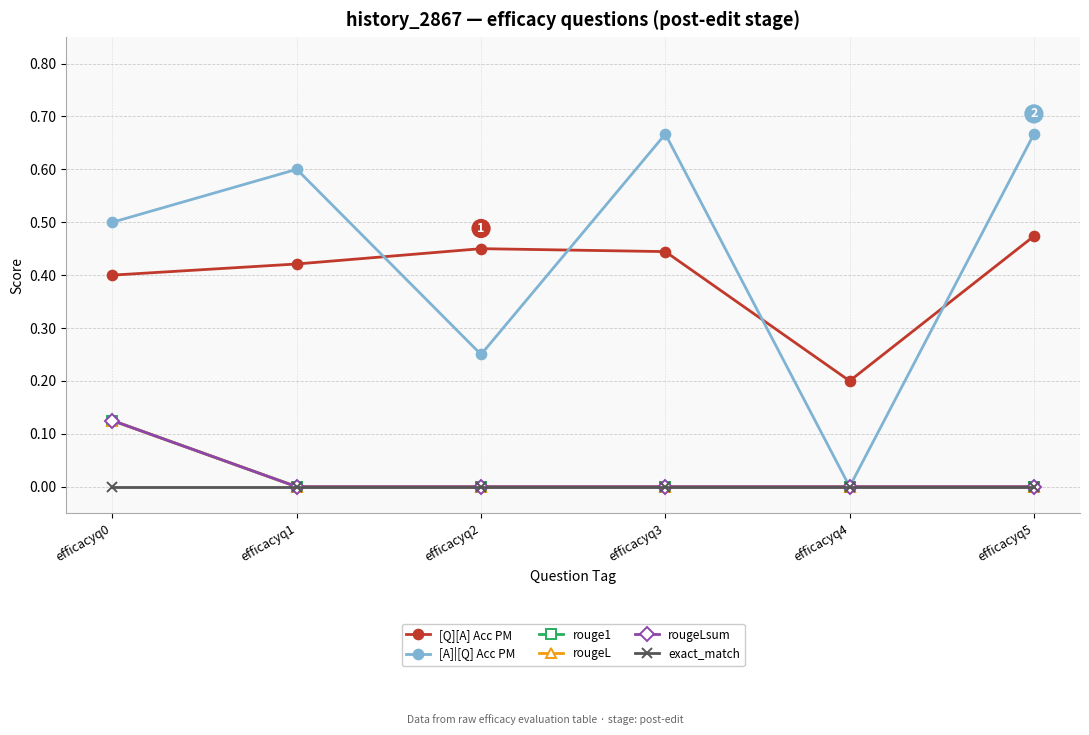

True or false: rougeLsum and rougeL cross at least once.

False